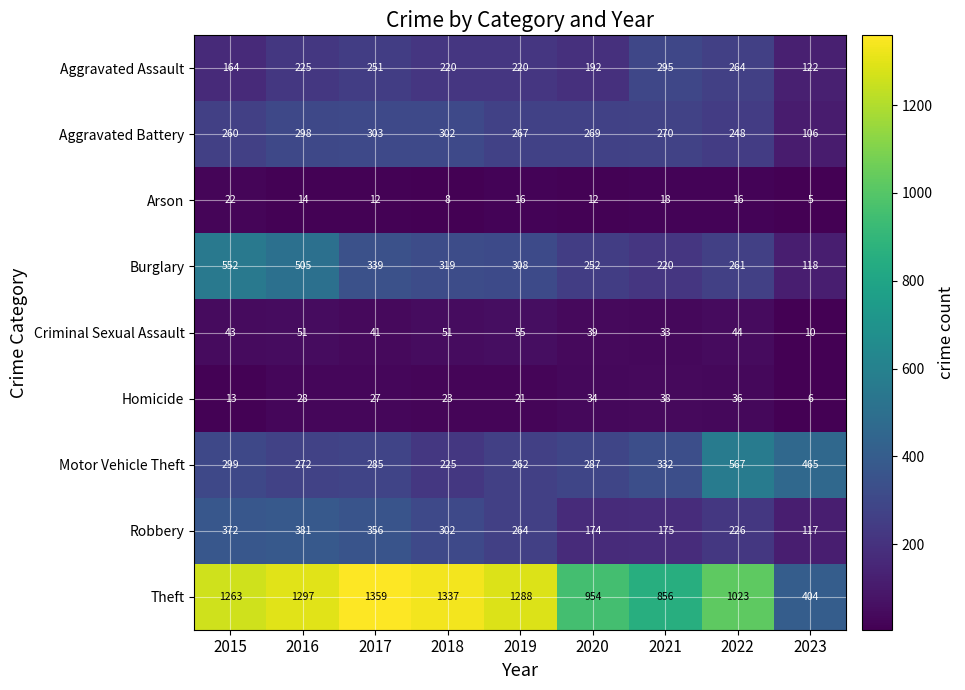

Rank the series by their maximum value, from lowest to highest.

Arson, Homicide, Criminal Sexual Assault, Aggravated Assault, Aggravated Battery, Robbery, Burglary, Motor Vehicle Theft, Theft